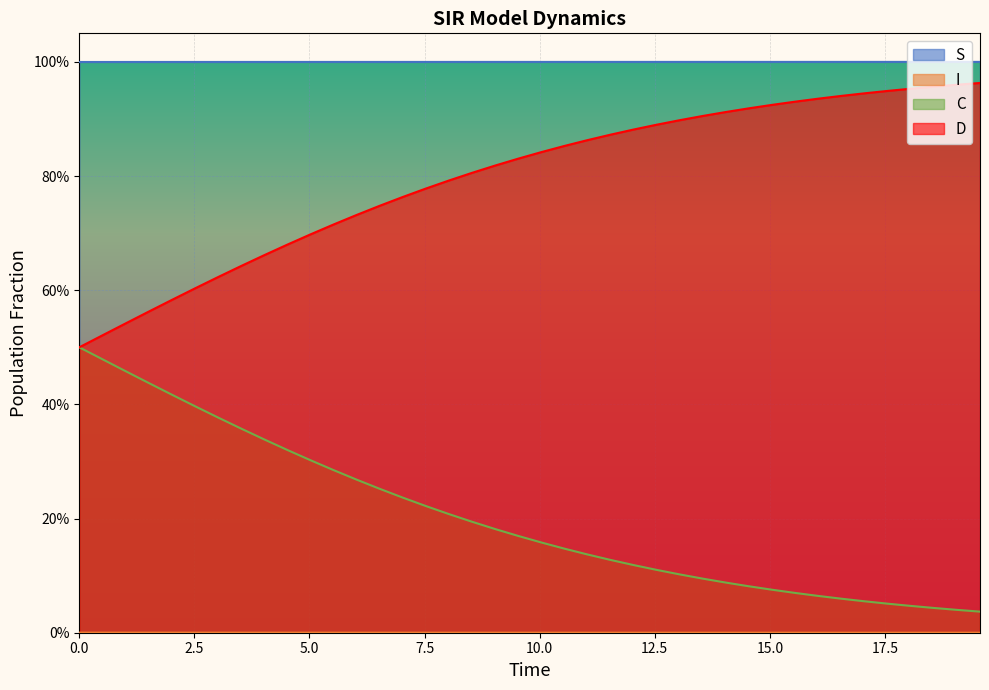

What is the label of the 17th point from the left?

8.02675585284281